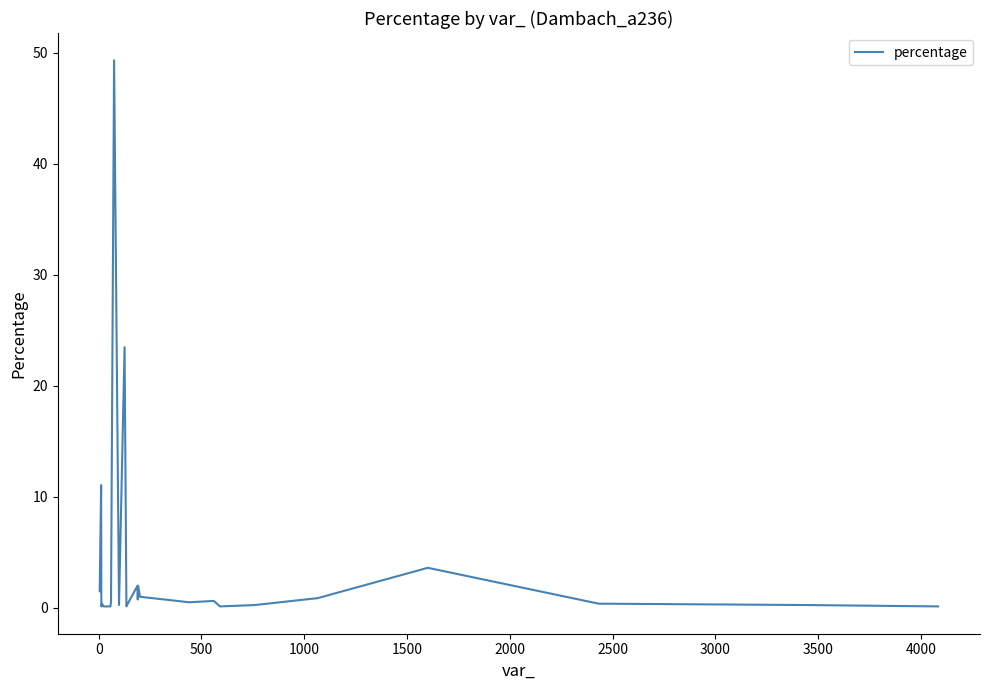

What is the greatest value displayed?

49.3